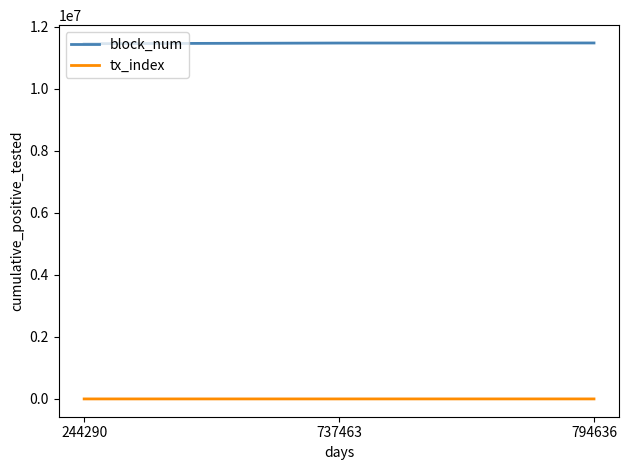

How many lines are shown in the chart?

2